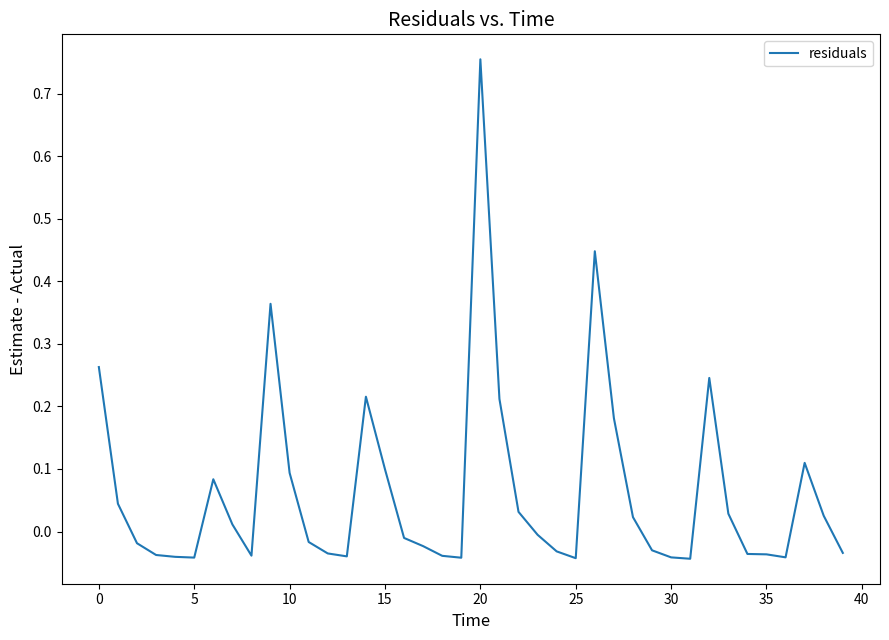

How many lines are shown in the chart?

1